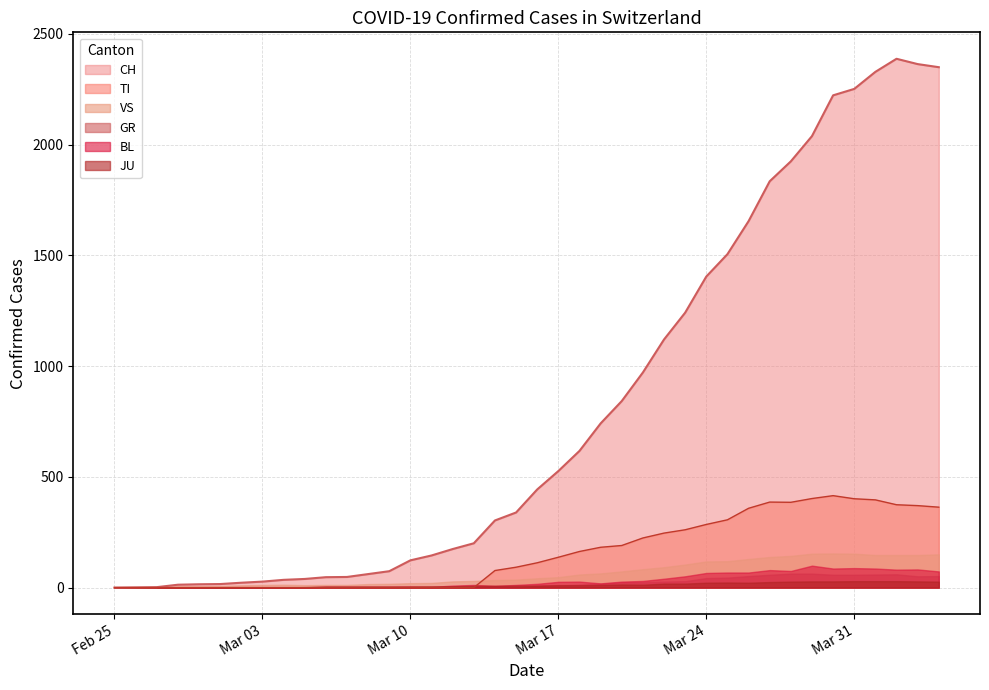

At which category does the chart reach its minimum across all series?

2020-02-25